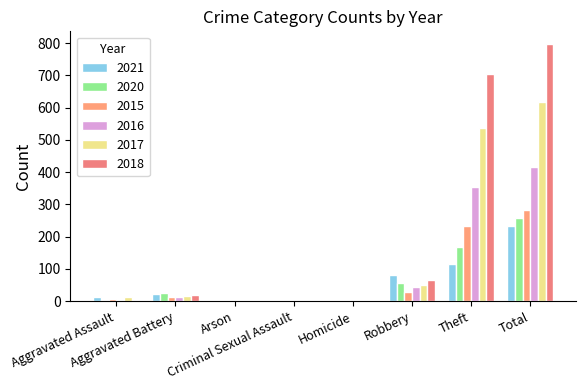

Are the bars grouped side by side (vs. stacked)?

Yes